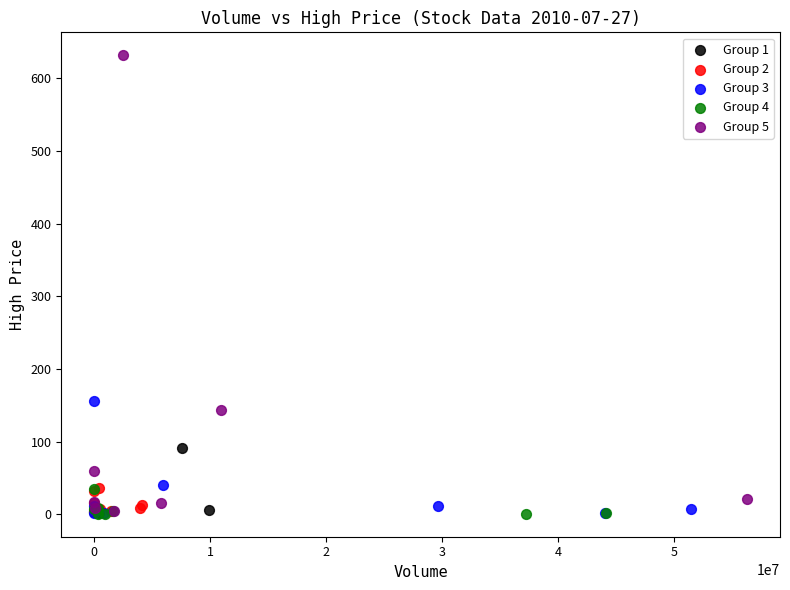

What are all the series names shown in the legend?

Group 1, Group 2, Group 3, Group 4, Group 5